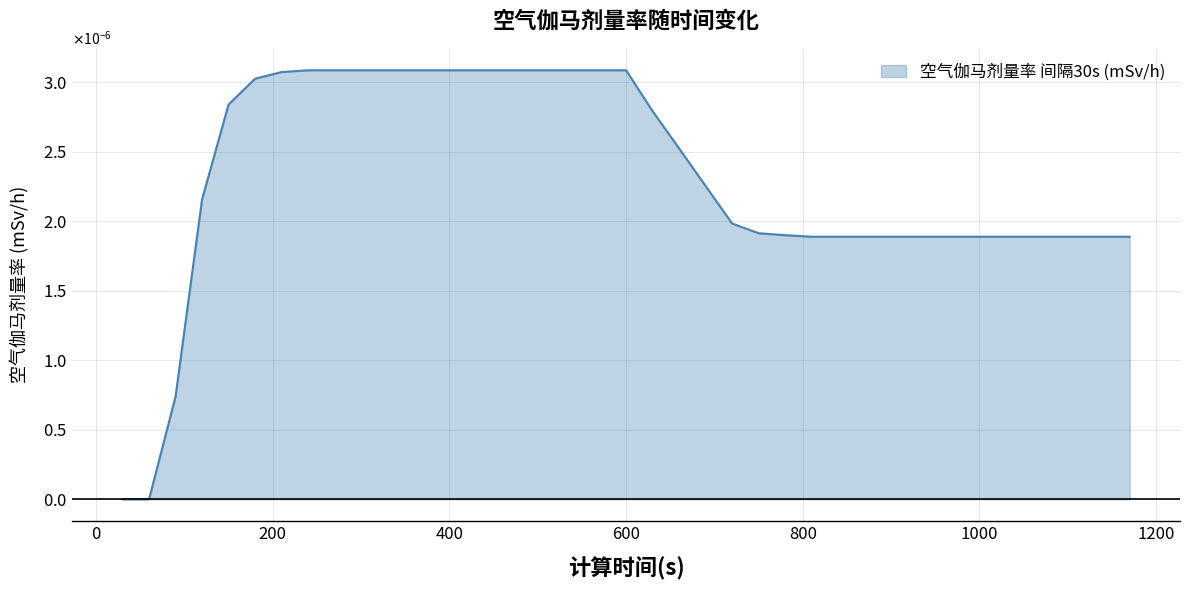

Count the values in the range 0 to 1.

39